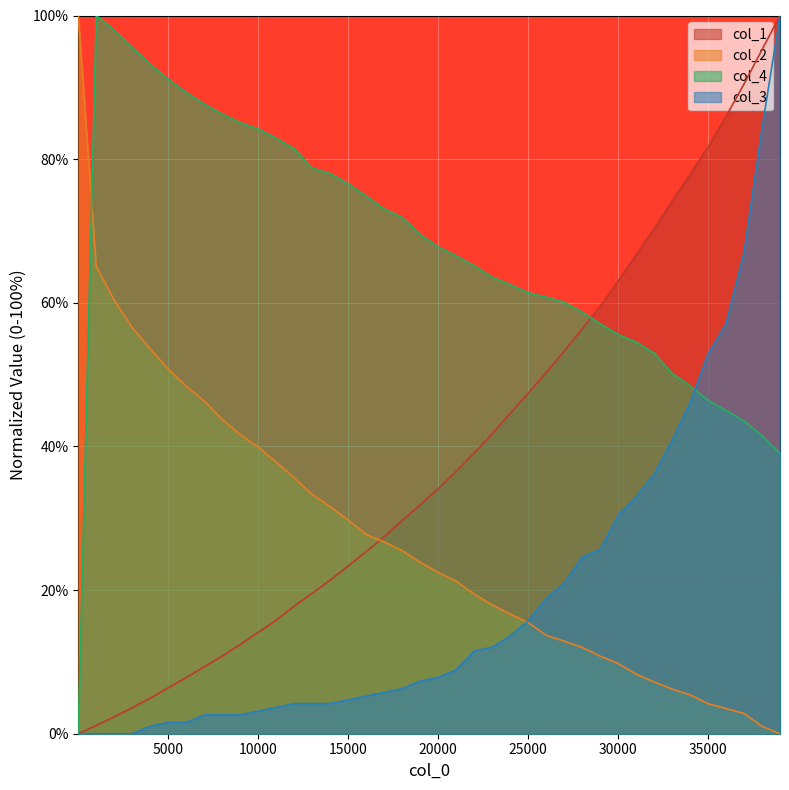

What is the value of the col_3 point at the 6th from the left?

1.6